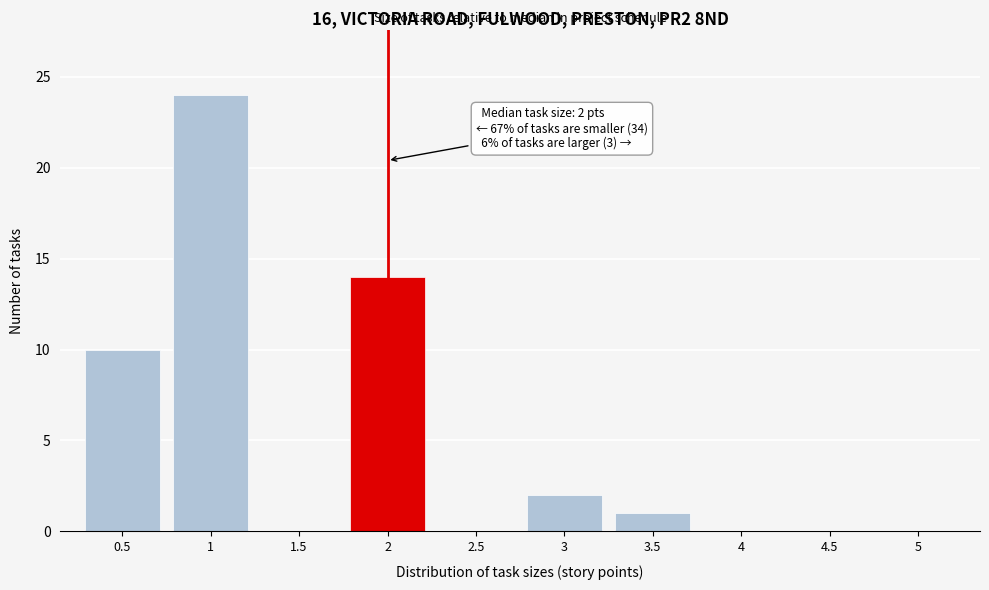

Over which range of the x-axis is the bar tallest?

0.75 to 1.25